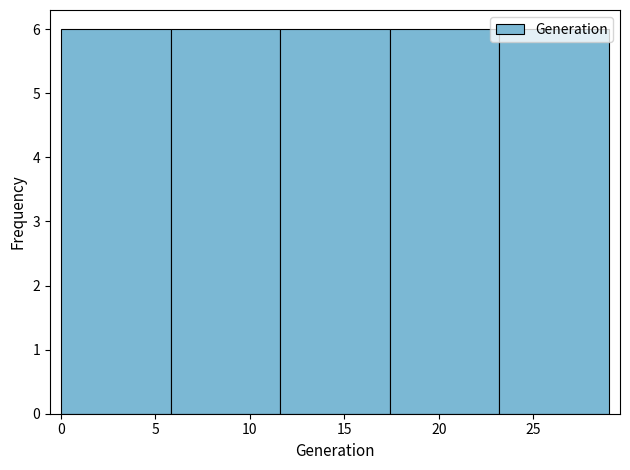

Reading left to right, transcribe this chart: for each bar, give the range it covers on the x-axis and its height. Neither the bar edges nor the heights are printed on the chart, so give them approximately, as read against the axes.

0.0 to 5.8: 6
5.8 to 11.6: 6
11.6 to 17.4: 6
17.4 to 23.2: 6
23.2 to 29.0: 6